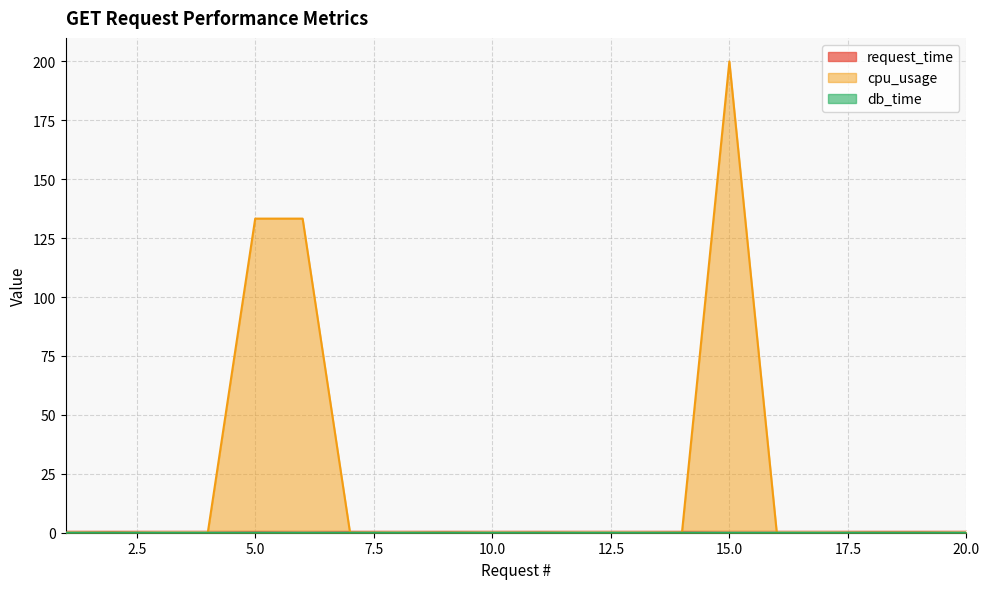

How many intersections are there between request_time and cpu_usage?

4